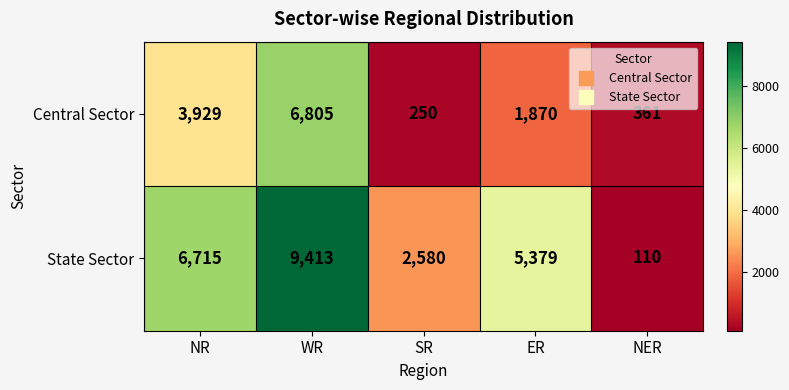

At which label does Central Sector first exceed 1870?

NR